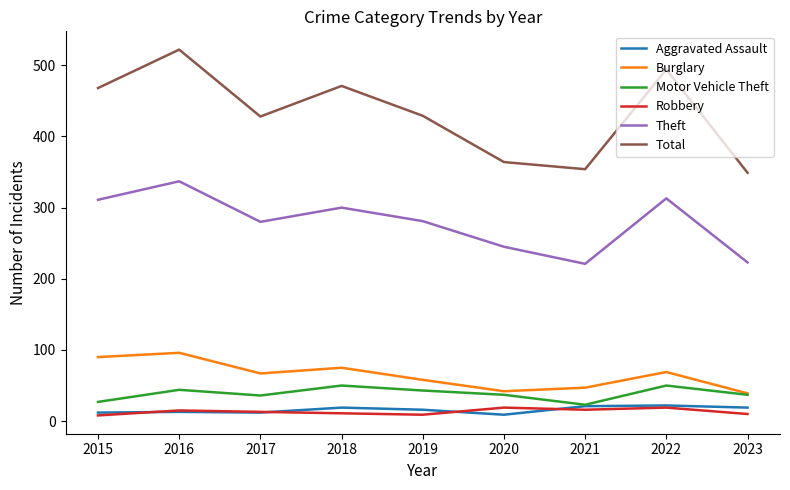

True or false: Total and Burglary intersect in this chart.

False